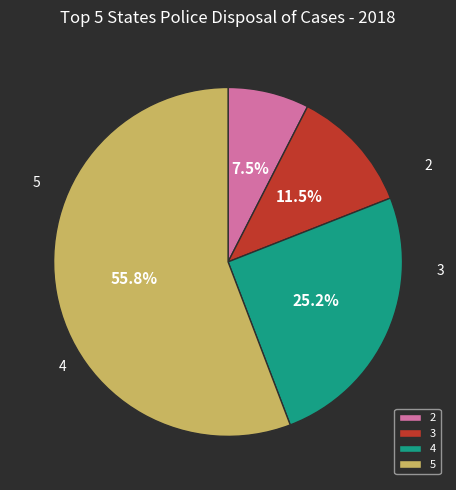

Which category has the biggest portion of the pie?

5